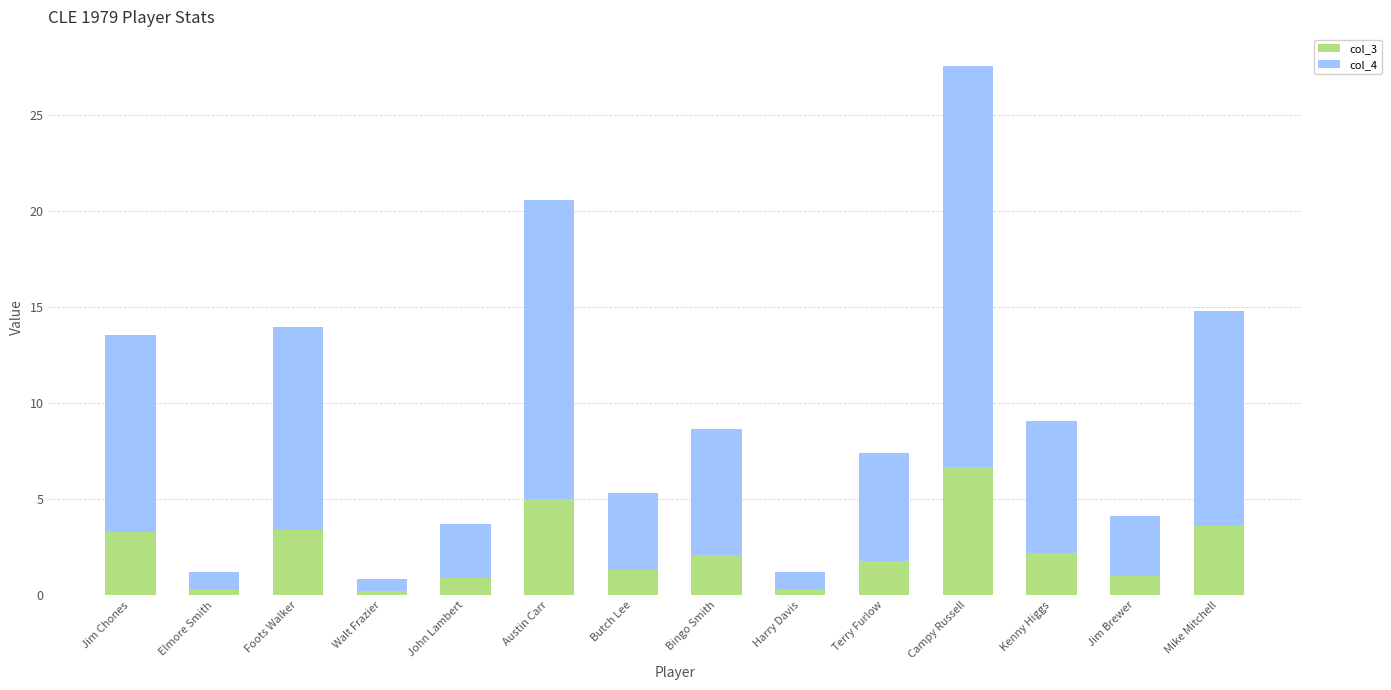

At which category is the sum across all series the highest?

Campy Russell